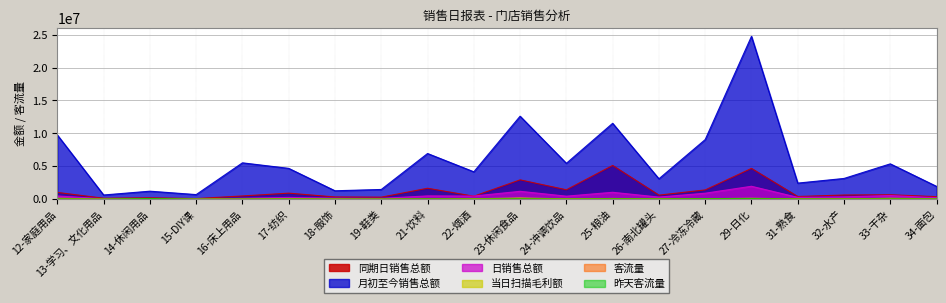

Reading left to right, transcribe all the data shown in this chart.

日销售总额: 12-家庭用品=480318.0	13-学习、文化用品=51254.1	14-休闲用品=71634.1	15-DIY课=48340.4	16-床上用品=134614.9	17-纺织=255346.6	18-服饰=147690.5	19-鞋类=119098.8	21-饮料=488447.5	22-烟酒=467833.4	23-休闲食品=1186090.9	24-冲调饮品=449785.3	25-粮油=1039194.8	26-南北罐头=311042.1	27-冷冻冷藏=899195.9	29-日化=1953400.4	31-熟食=265645.9	32-水产=341561.4	33-干杂=551216.0	34-面包=210504.0
月初至今销售总额: 12-家庭用品=9753514.2	13-学习、文化用品=628766.2	14-休闲用品=1206818.0	15-DIY课=689755.6	16-床上用品=5518101.3	17-纺织=4676917.6	18-服饰=1269651.5	19-鞋类=1468381.3	21-饮料=6936446.1	22-烟酒=4154356.3	23-休闲食品=12609624.7	24-冲调饮品=5445985.1	25-粮油=11528614.7	26-南北罐头=3090586.7	27-冷冻冷藏=9055661.3	29-日化=24753073.9	31-熟食=2436434.2	32-水产=3142221.0	33-干杂=5363207.2	34-面包=1936737.7
客流量: 12-家庭用品=18527.0	13-学习、文化用品=2984.0	14-休闲用品=82253.0	15-DIY课=2178.0	16-床上用品=1194.0	17-纺织=7942.0	18-服饰=2828.0	19-鞋类=4408.0	21-饮料=25041.0	22-烟酒=8844.0	23-休闲食品=53873.0	24-冲调饮品=11011.0	25-粮油=39440.0	26-南北罐头=27649.0	27-冷冻冷藏=52230.0	29-日化=62065.0	31-熟食=27196.0	32-水产=20293.0	33-干杂=41895.0	34-面包=27011.0
昨天客流量: 12-家庭用品=30257.0	13-学习、文化用品=3752.0	14-休闲用品=83633.0	15-DIY课=3303.0	16-床上用品=5739.0	17-纺织=16321.0	18-服饰=3173.0	19-鞋类=6514.0	21-饮料=28970.0	22-烟酒=8651.0	23-休闲食品=52992.0	24-冲调饮品=11918.0	25-粮油=41215.0	26-南北罐头=27986.0	27-冷冻冷藏=55596.0	29-日化=72873.0	31-熟食=25238.0	32-水产=19846.0	33-干杂=39766.0	34-面包=25144.0
同期日销售总额: 12-家庭用品=1020171.0	13-学习、文化用品=134507.9	14-休闲用品=202487.8	15-DIY课=88480.7	16-床上用品=482346.2	17-纺织=908930.0	18-服饰=329135.6	19-鞋类=299113.2	21-饮料=1653769.5	22-烟酒=444027.4	23-休闲食品=2928982.0	24-冲调饮品=1422190.2	25-粮油=5121420.2	26-南北罐头=609124.5	27-冷冻冷藏=1398579.5	29-日化=4671568.8	31-熟食=397922.9	32-水产=623826.9	33-干杂=667203.3	34-面包=375837.0
当日扫描毛利额: 12-家庭用品=135228.2	13-学习、文化用品=12235.6	14-休闲用品=23331.9	15-DIY课=11341.3	16-床上用品=26817.8	17-纺织=73320.1	18-服饰=29009.0	19-鞋类=12907.9	21-饮料=-14062.7	22-烟酒=55722.2	23-休闲食品=166150.2	24-冲调饮品=43801.5	25-粮油=94977.9	26-南北罐头=38713.9	27-冷冻冷藏=59822.3	29-日化=124295.9	31-熟食=36070.6	32-水产=24052.8	33-干杂=130661.7	34-面包=50298.2